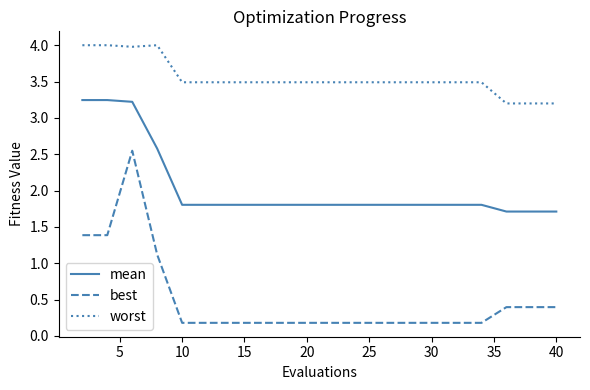

Rank the series by their average value, from highest to lowest.

worst, mean, best